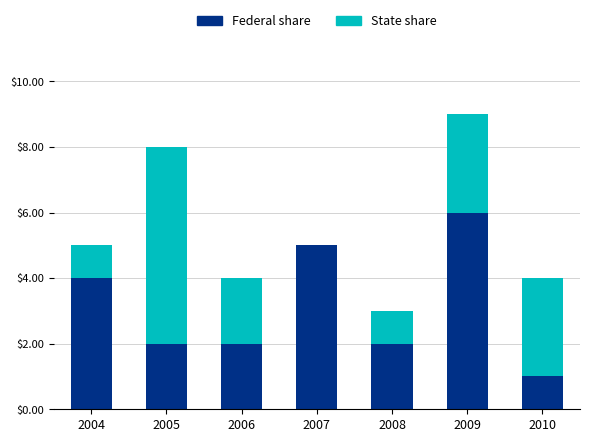

What is the total value across all series at 2007?

5